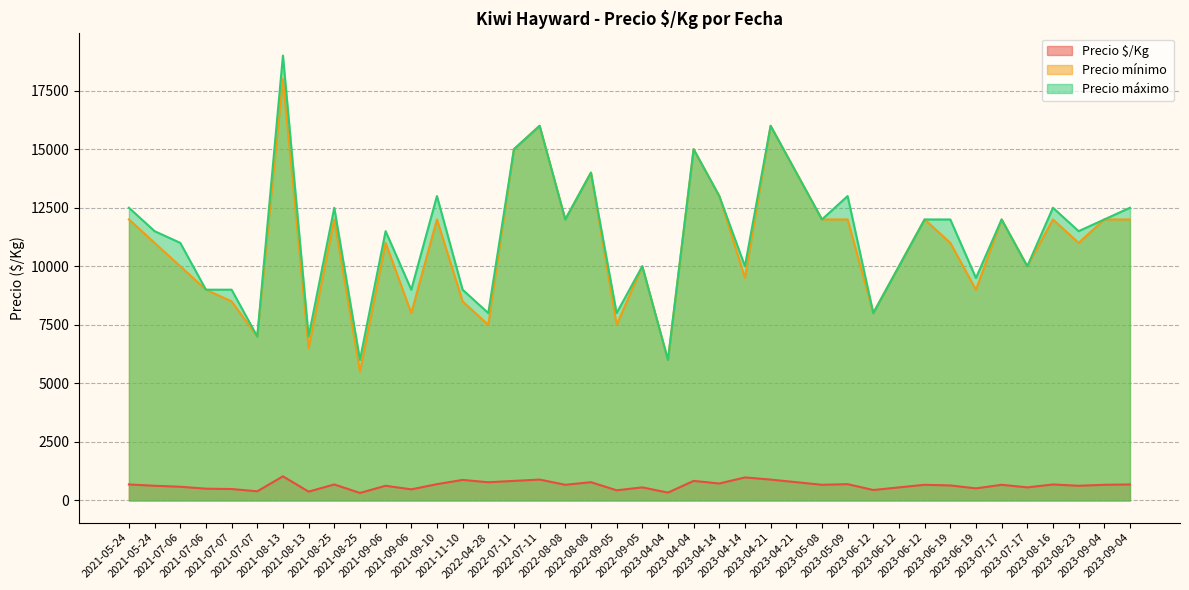

What is the average value of the Precio mínimo series?

10938